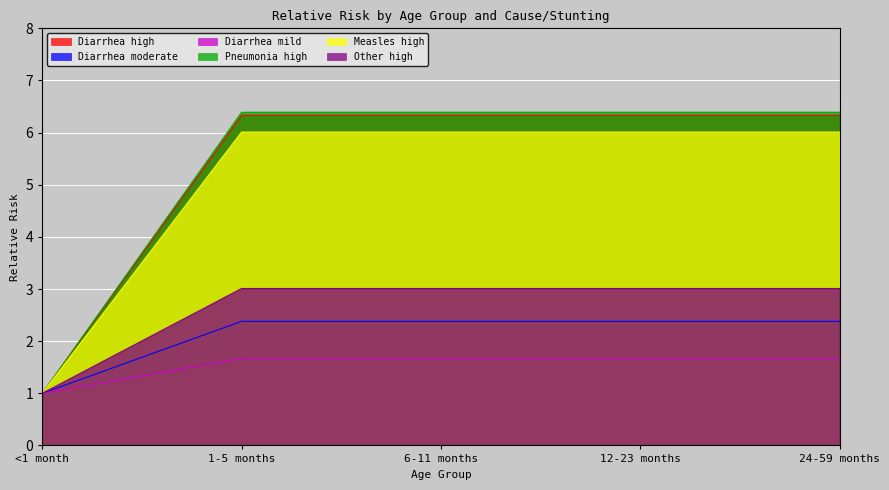

The value of Diarrhea high at <1 month is 1.0. True or false?

True